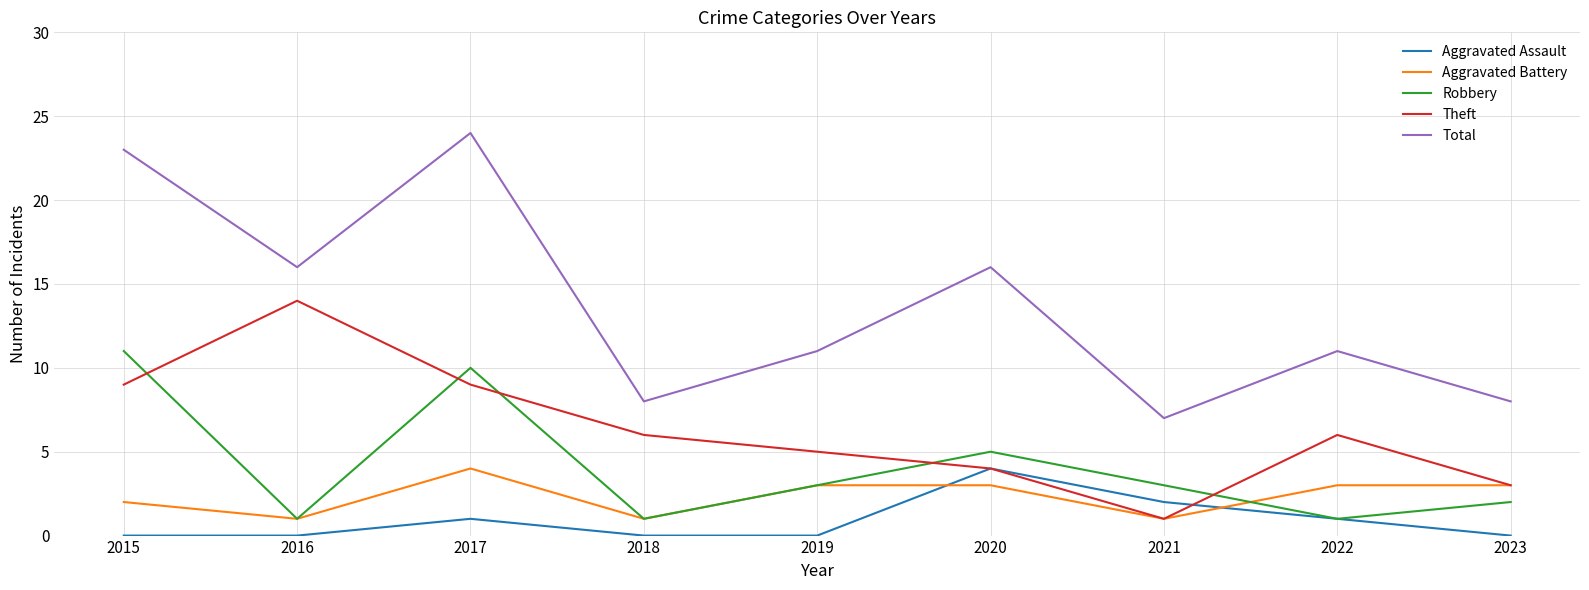

At which category does the chart reach its peak across all series?

2017